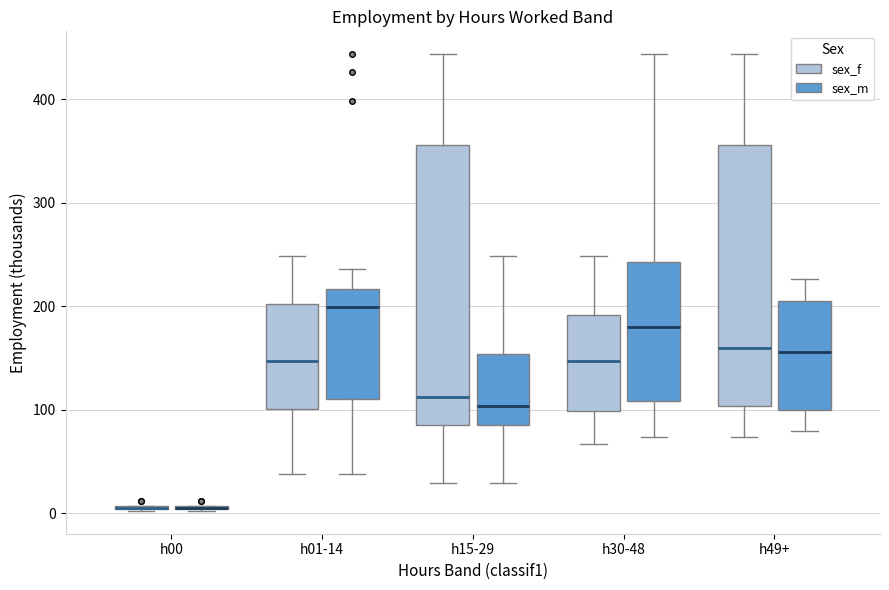

Reading left to right, read every box against the y-axis: the position of its median line, the range the box covers, and the ends of its whiskers. The values are not printed on the chart, so give them approximately, as read against the axis.

h00 (sex_f): box collapsed to a line at 10, whiskers 0 to 10
h00 (sex_m): box collapsed to a line at 10, whiskers 0 to 10
h01-14 (sex_f): median 150, box 100 to 200, whiskers 40 to 250
h01-14 (sex_m): median 200, box 110 to 220, whiskers 40 to 240
h15-29 (sex_f): median 110, box 90 to 360, whiskers 30 to 440
h15-29 (sex_m): median 100, box 90 to 150, whiskers 30 to 250
h30-48 (sex_f): median 150, box 100 to 190, whiskers 70 to 250
h30-48 (sex_m): median 180, box 110 to 240, whiskers 70 to 440
h49+ (sex_f): median 160, box 100 to 360, whiskers 70 to 440
h49+ (sex_m): median 160, box 100 to 210, whiskers 80 to 230